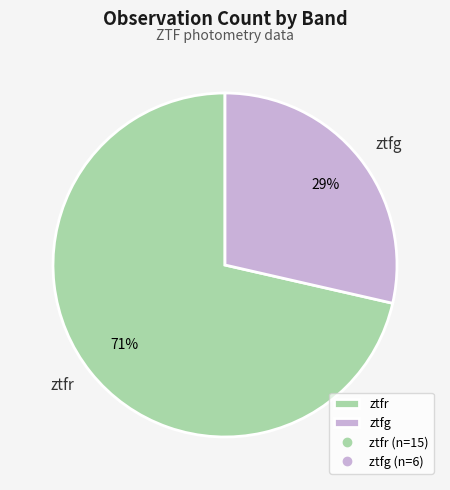

What is the ratio of the value at ztfg to the value at ztfr?

0.4